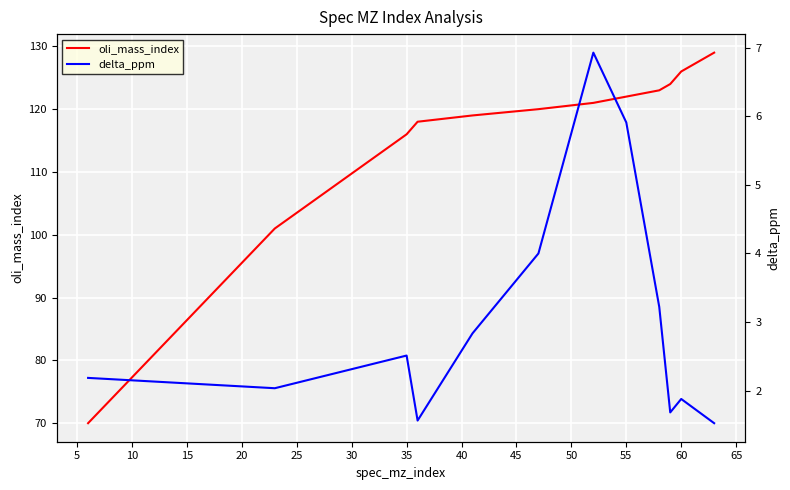

How many values in the delta_ppm series exceed 2?

8